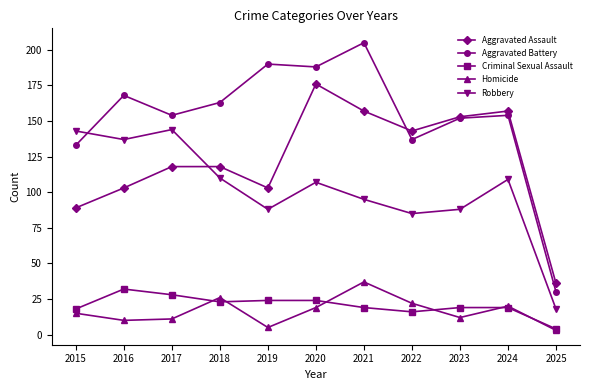

What is the difference between the Homicide values at 2024 and 2022?

2